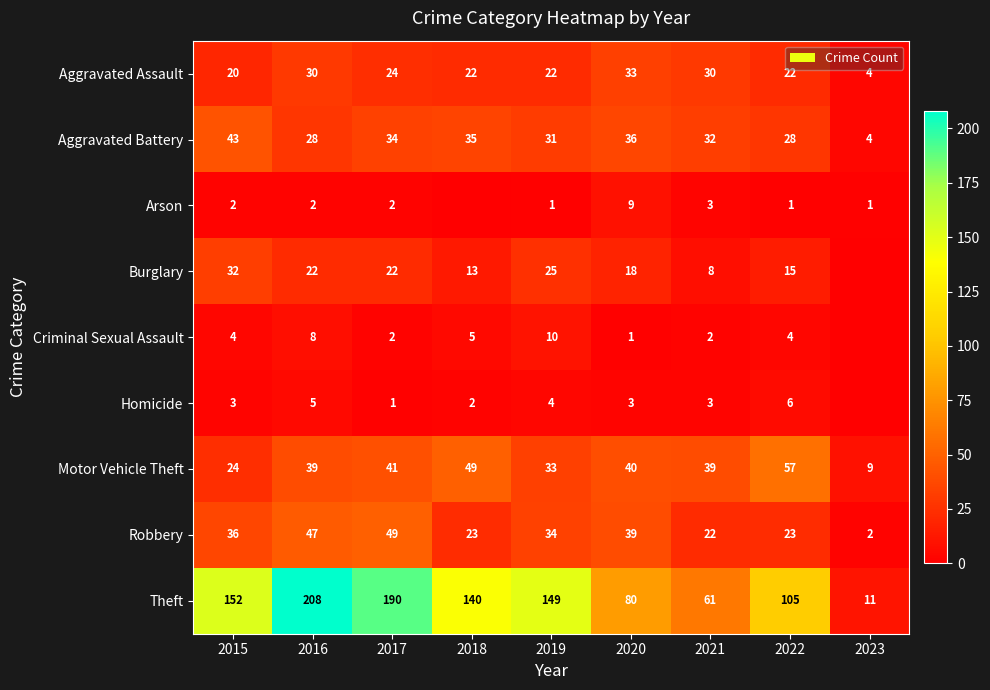

At 2016, list the series in order from smallest to largest.

Arson, Homicide, Criminal Sexual Assault, Burglary, Aggravated Battery, Aggravated Assault, Motor Vehicle Theft, Robbery, Theft